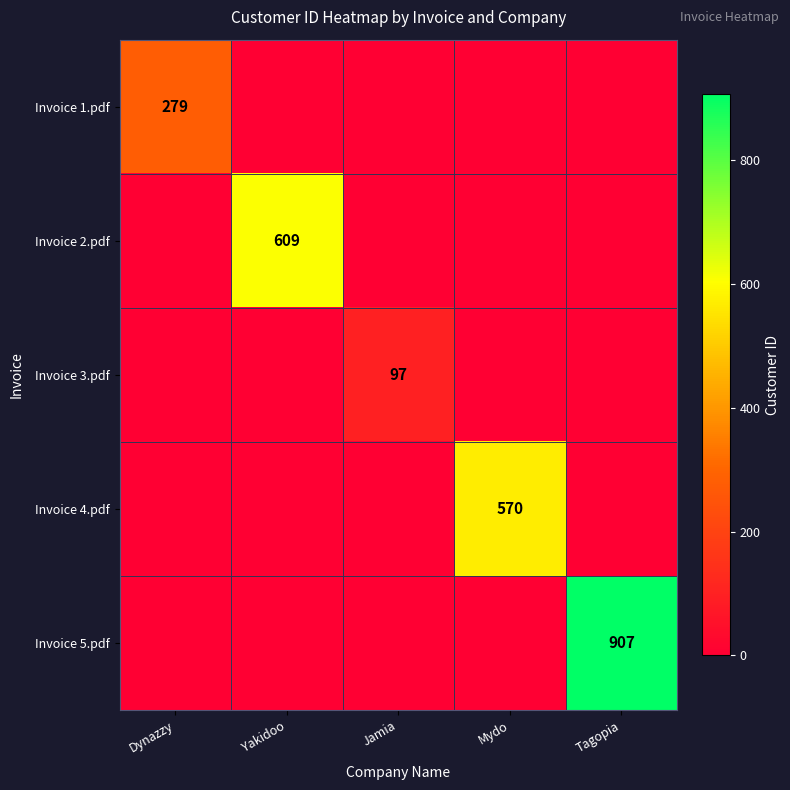

How many values in the Invoice 3.pdf series exceed 0?

1